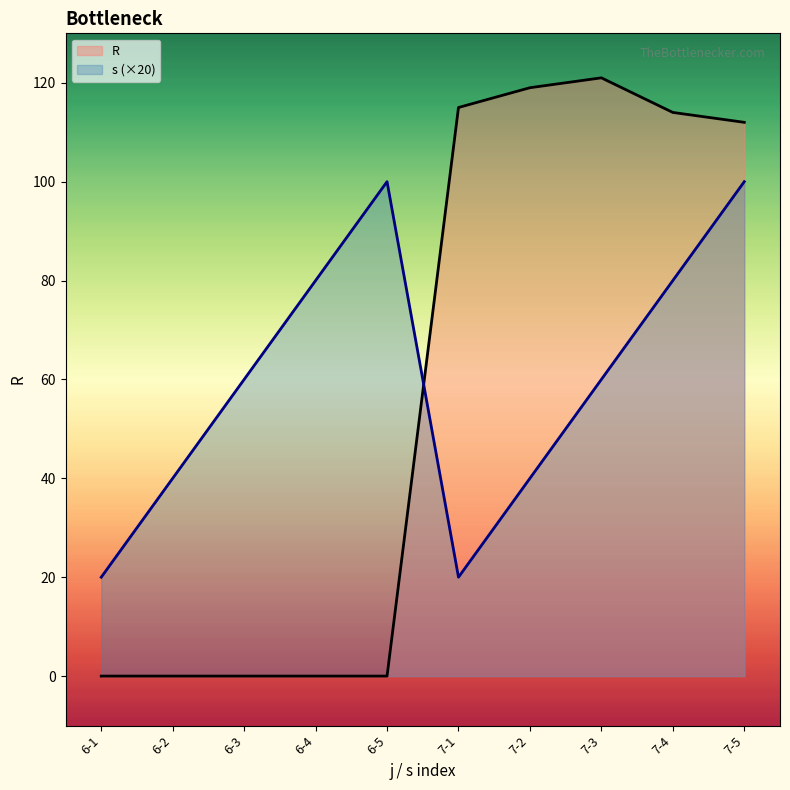

List the series in order of their overall mean, highest first.

s (×20), R